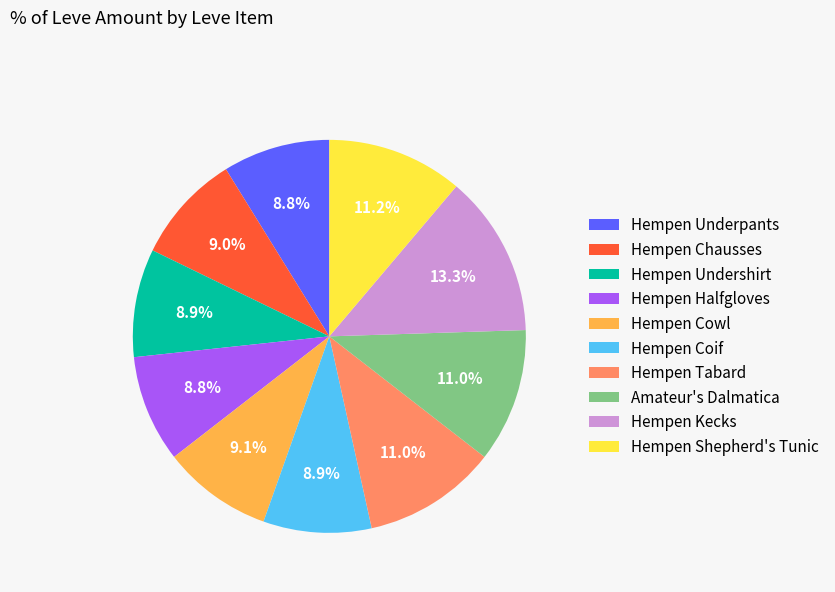

What is the ratio of the value at Hempen Underpants to the value at Hempen Undershirt?

1.0